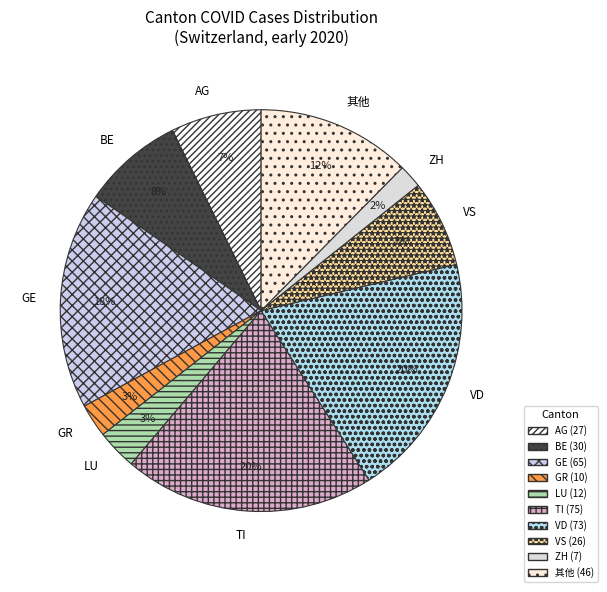

Is there any slice that represents more than half of the pie?

No